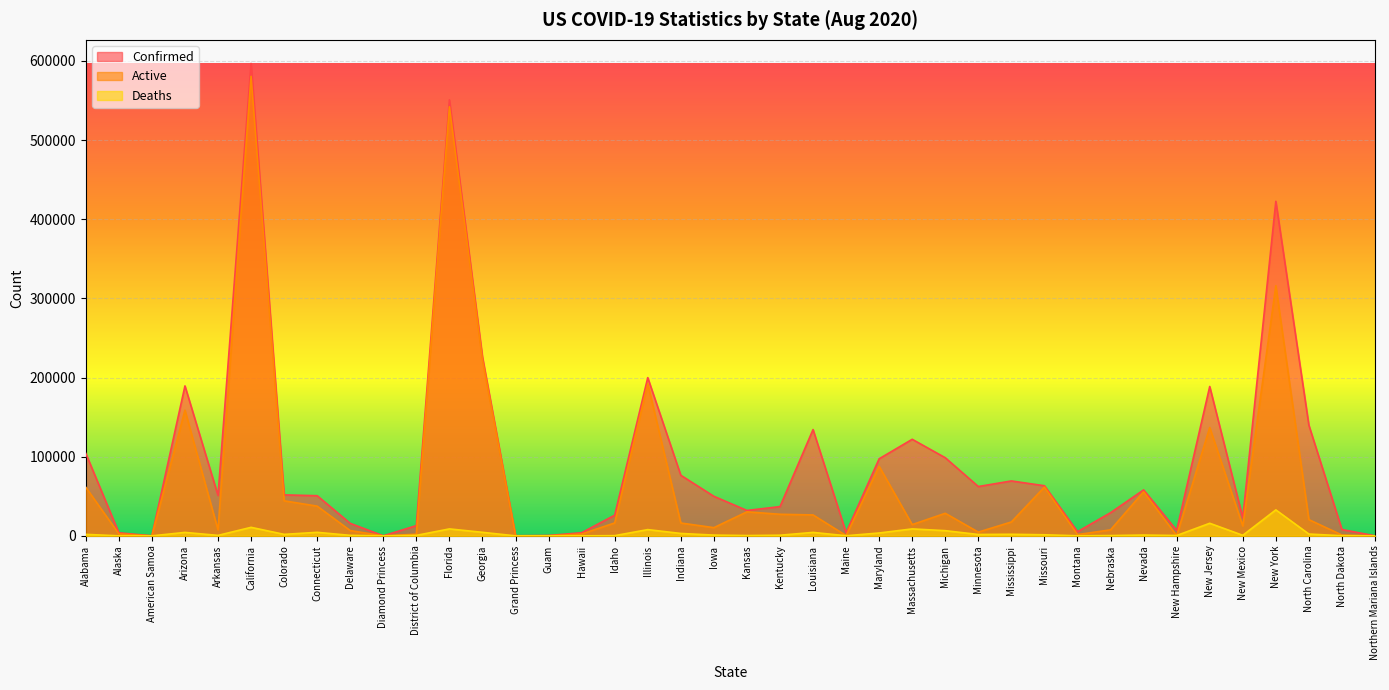

True or false: Active has a value of 44254 at Colorado.

True